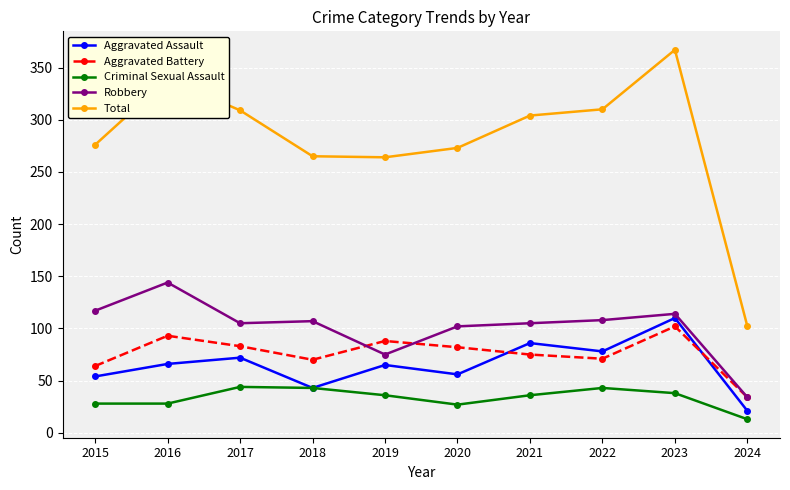

What is the total value across all series at 2024?

204